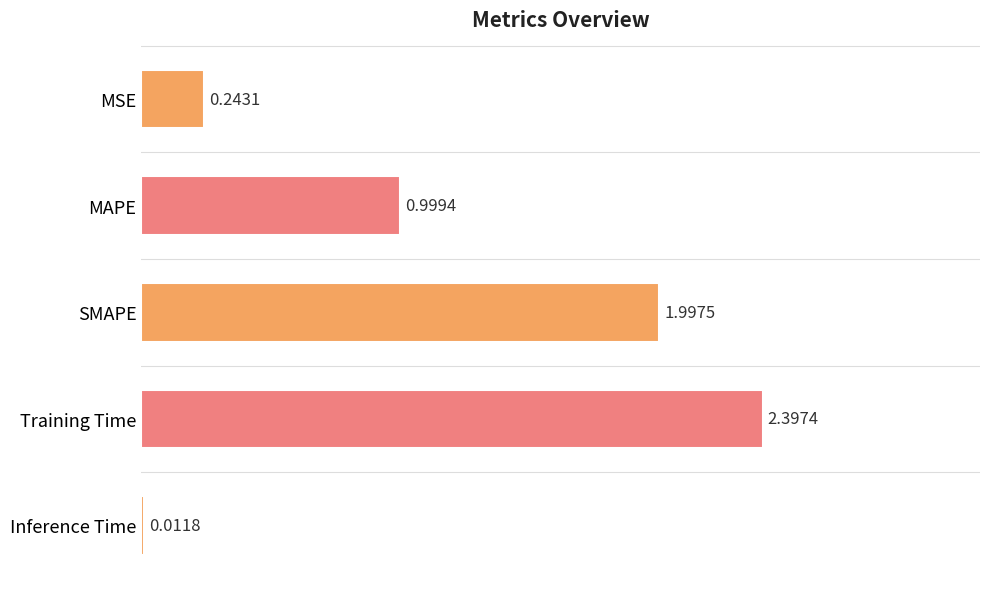

Between Inference Time and MAPE, which is larger?

MAPE